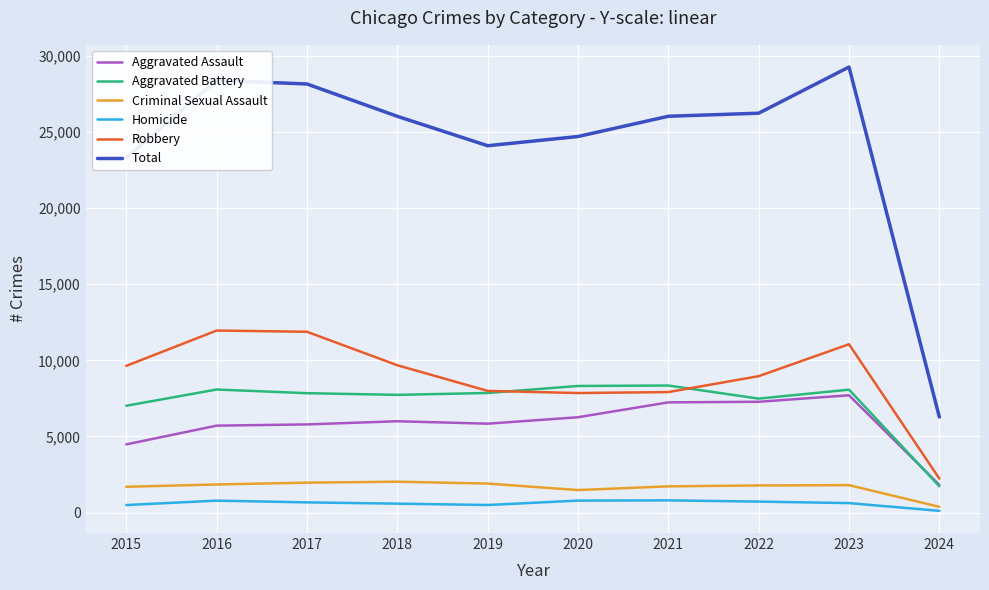

True or false: Homicide and Robbery cross at least once.

False